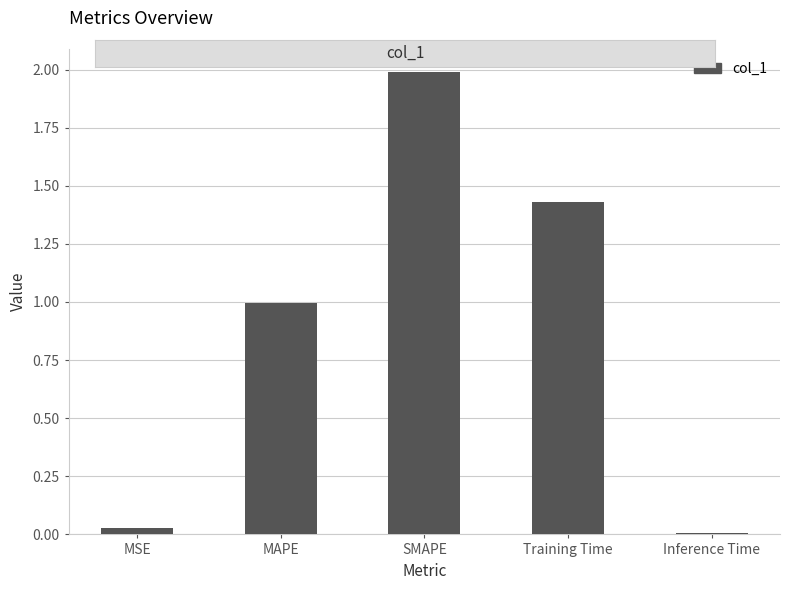

What position from the right is Training Time?

2